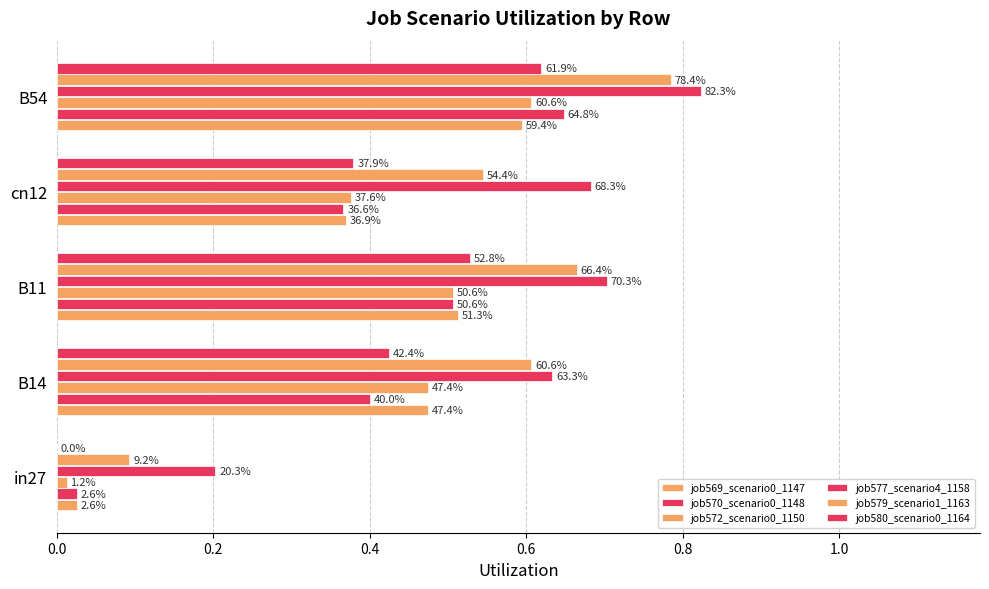

How many job579_scenario1_1163 values are between 0 and 1?

5